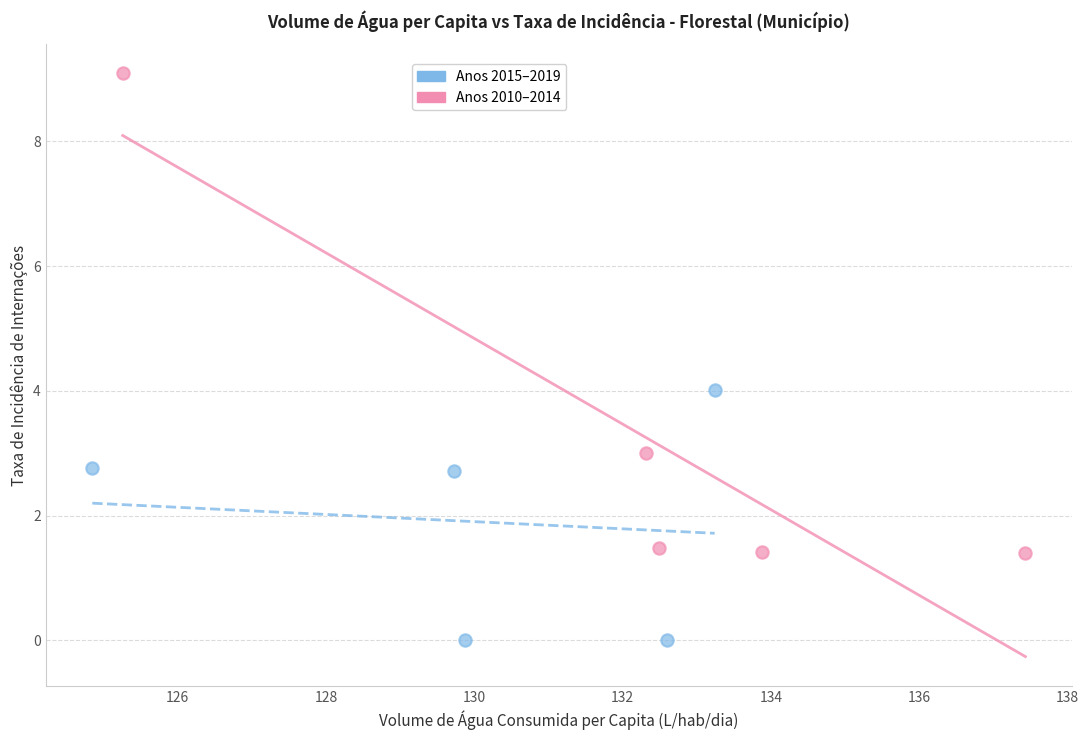

Which series reaches the maximum Y coordinate?

Anos 2010–2014